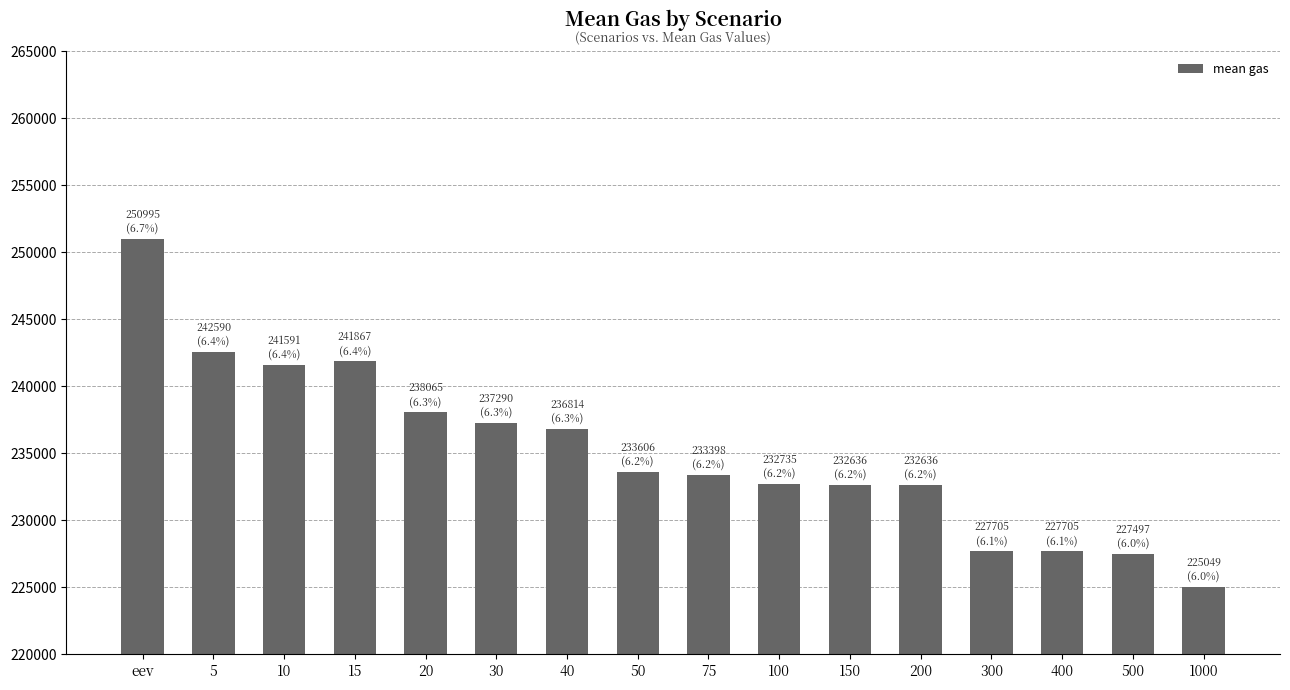

Where does the data first go above 233606?

eev